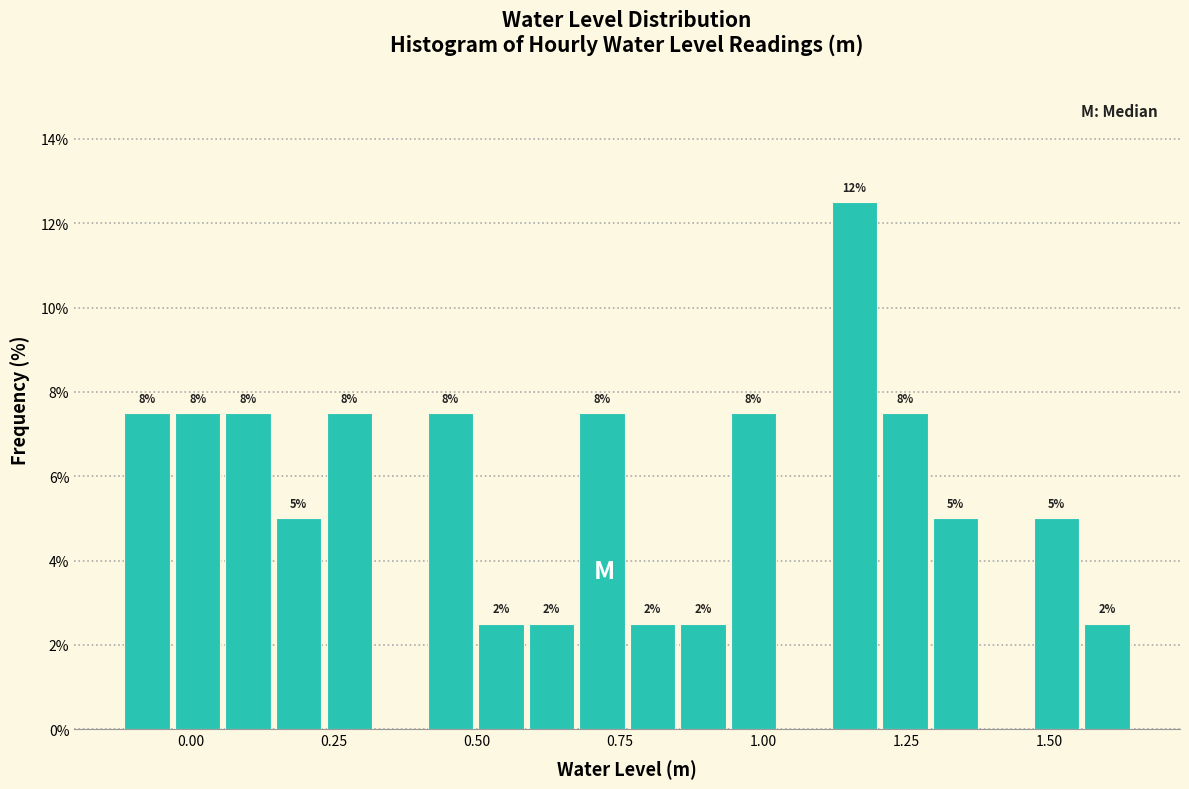

Around what value on the x-axis is the tallest bar? Give the approximate position of its centre, as read against the axis.

1.15